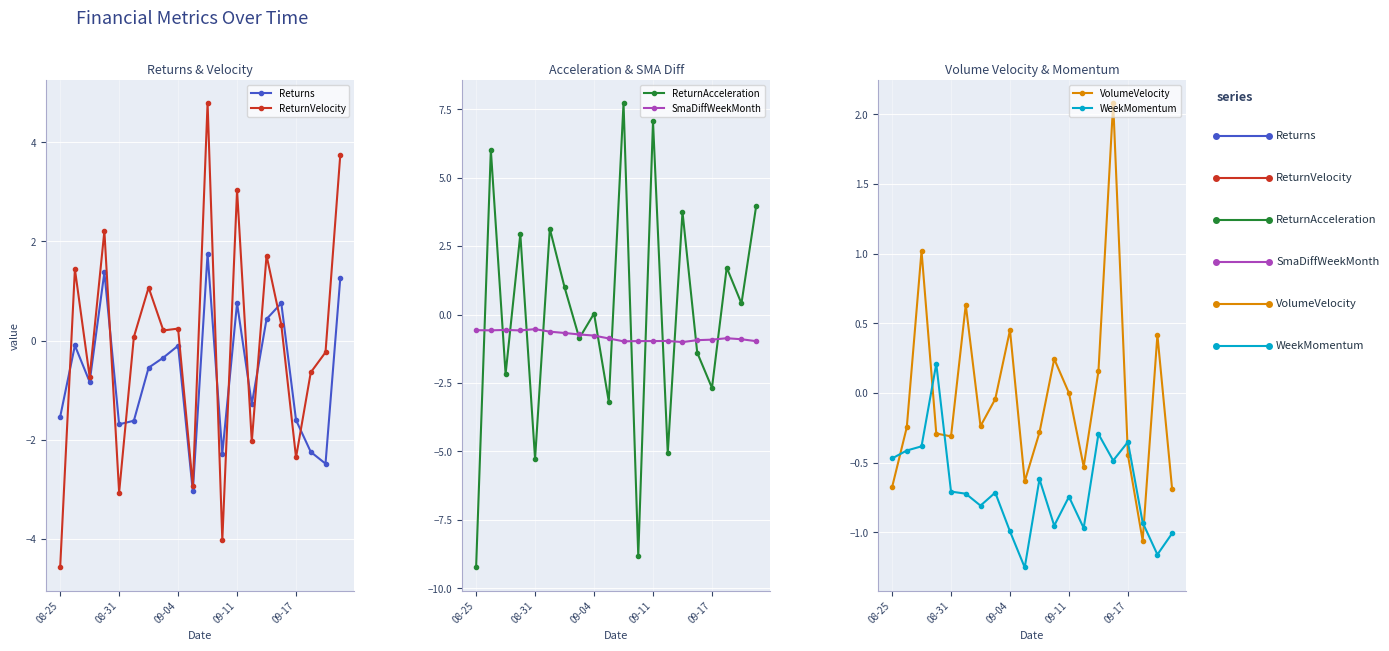

Which series has the widest spread of values?

ReturnAcceleration